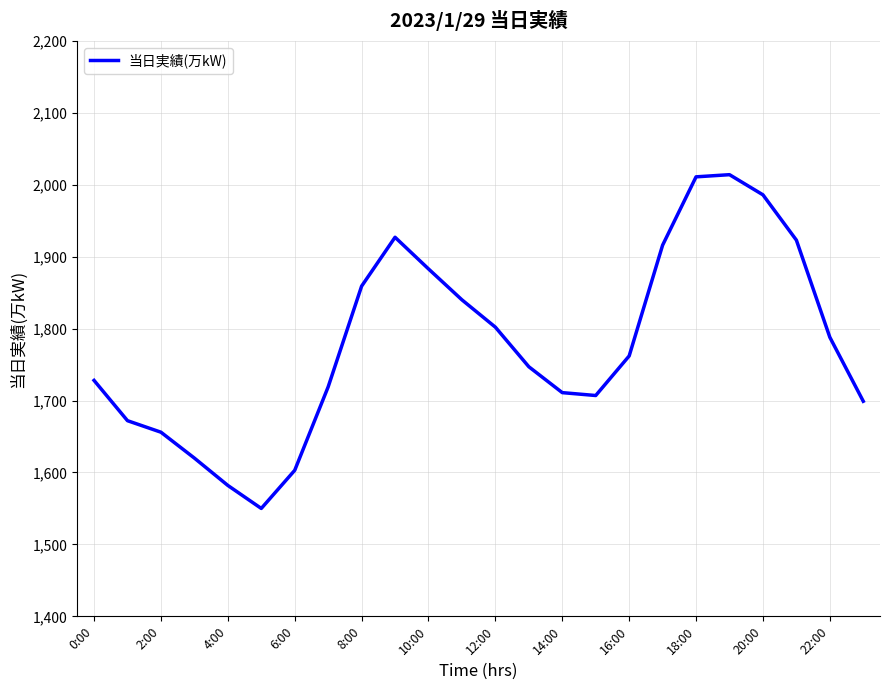

What is the maximum value shown in the chart?

2014